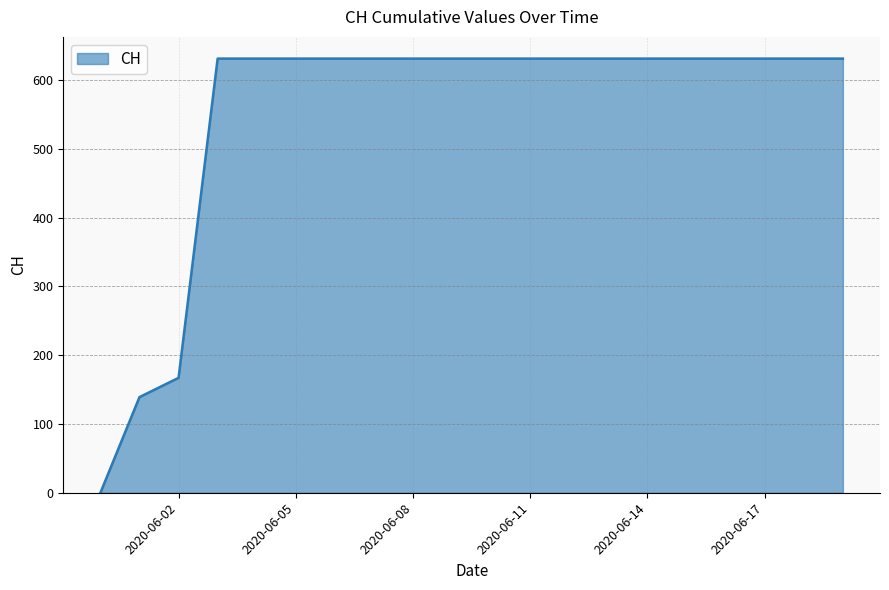

How many lines are shown in the chart?

1